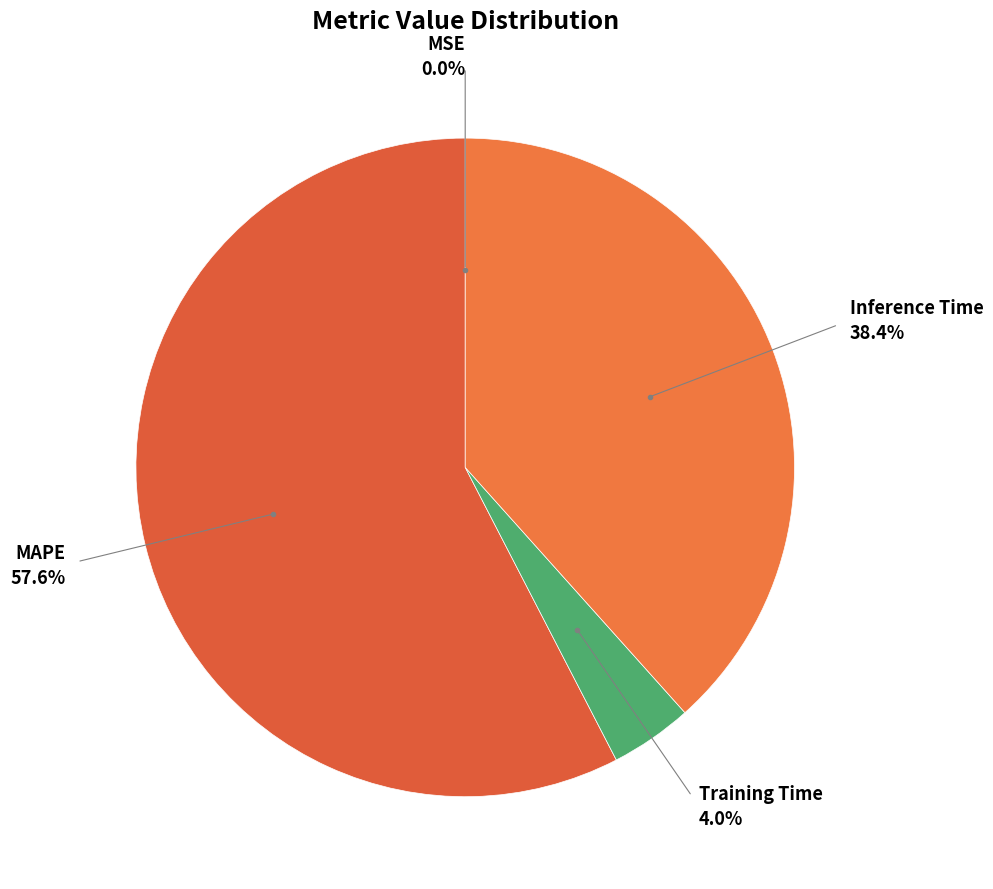

Which category has the biggest portion of the pie?

MAPE